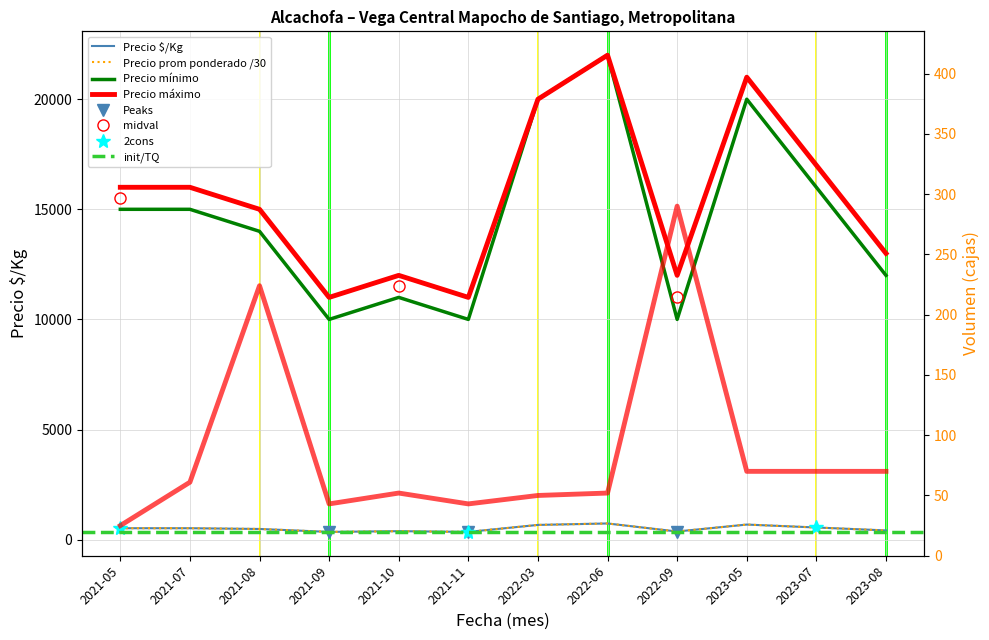

List the labels in order of Precio promedio ponderado value, largest first.

2022-06, 2023-05, 2022-03, 2023-07, 2021-05, 2021-07, 2021-08, 2023-08, 2021-10, 2022-09, 2021-09, 2021-11